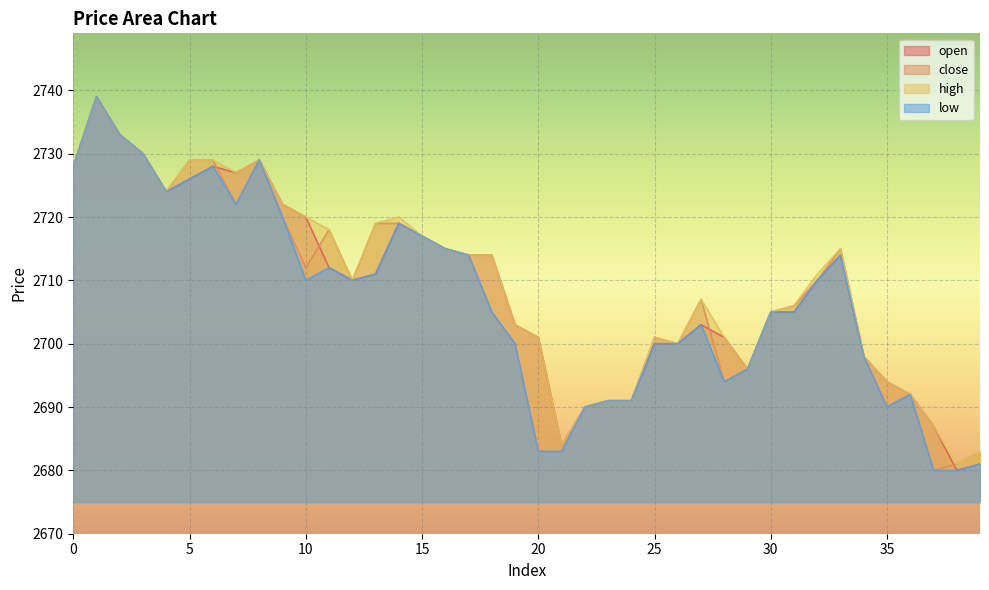

Which series changed the most between 0 and 12?

open